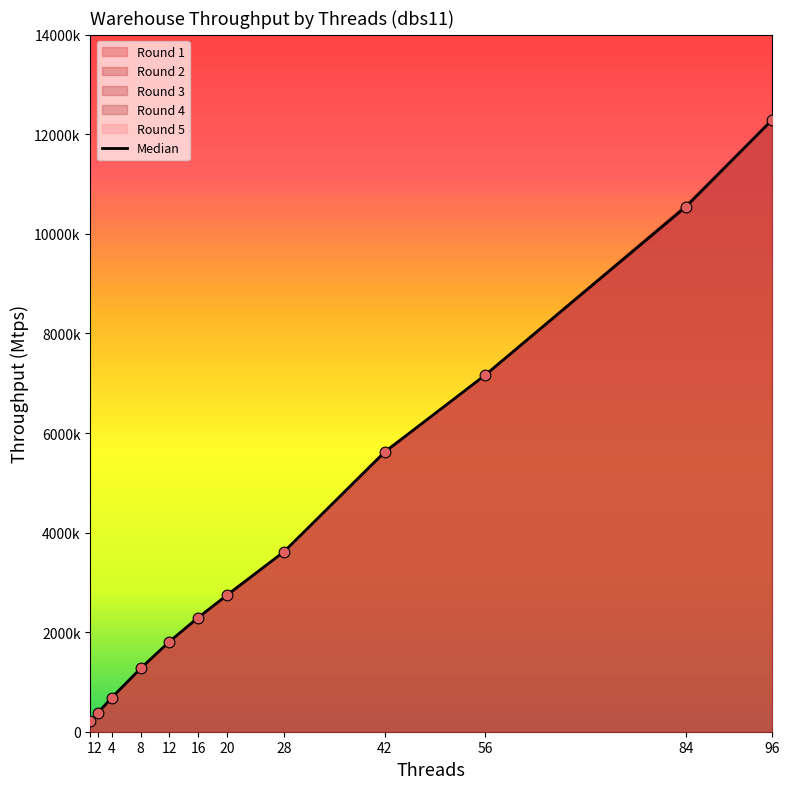

At how many categories does at least one series exceed 5703065?

3